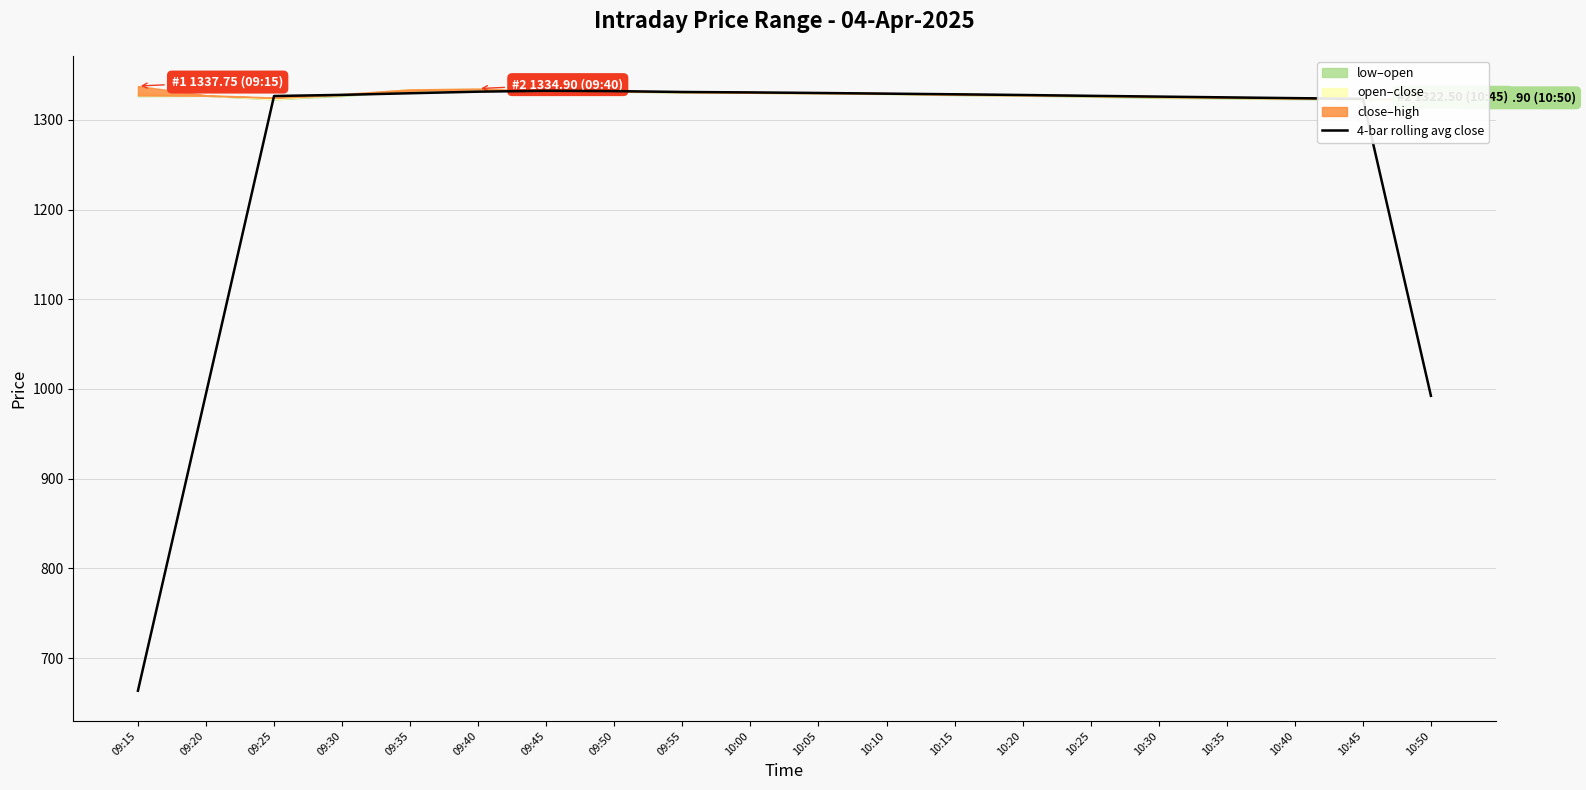

Approximately how many times larger is the value at 10:25 compared to 10:50?

1.3